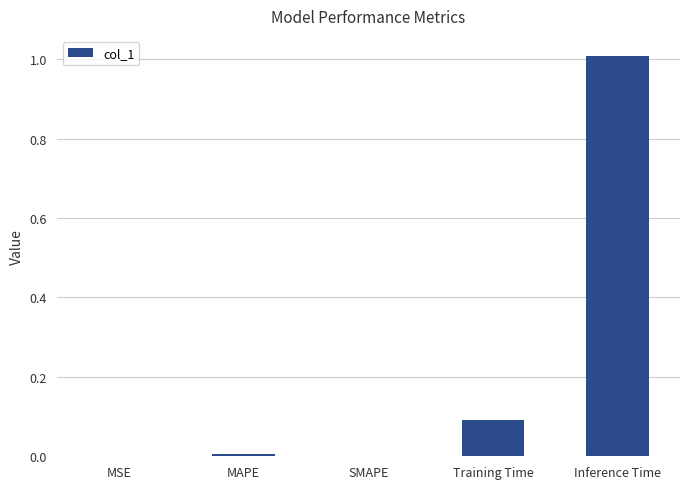

Count the number of categories in the chart.

5